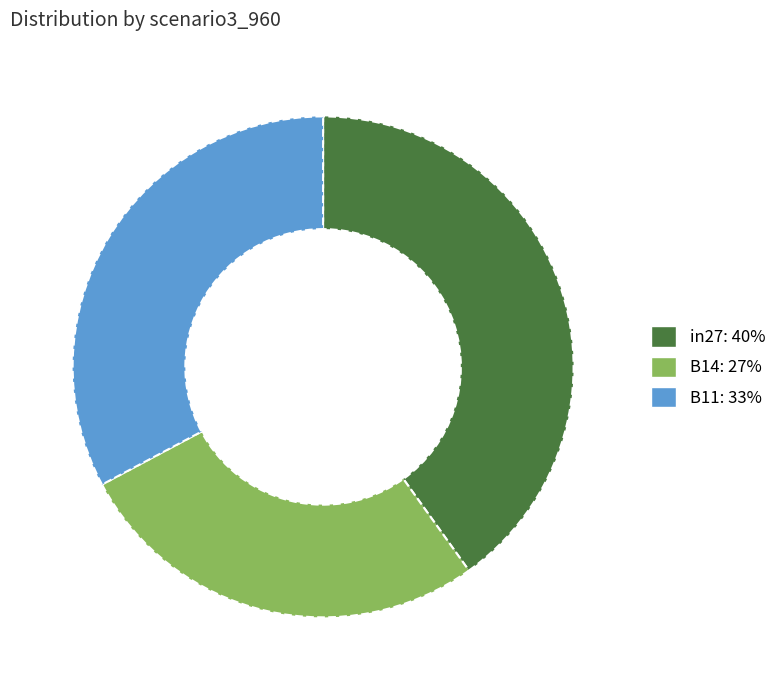

Combined, do B11 and in27 account for over 50%?

Yes